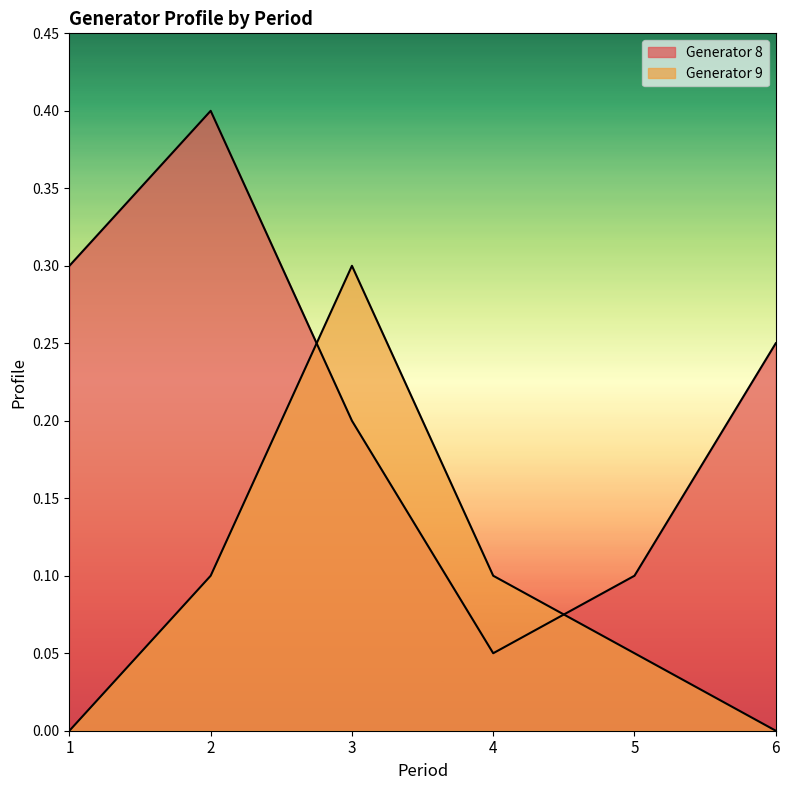

Where is the first local maximum for Generator 8?

2